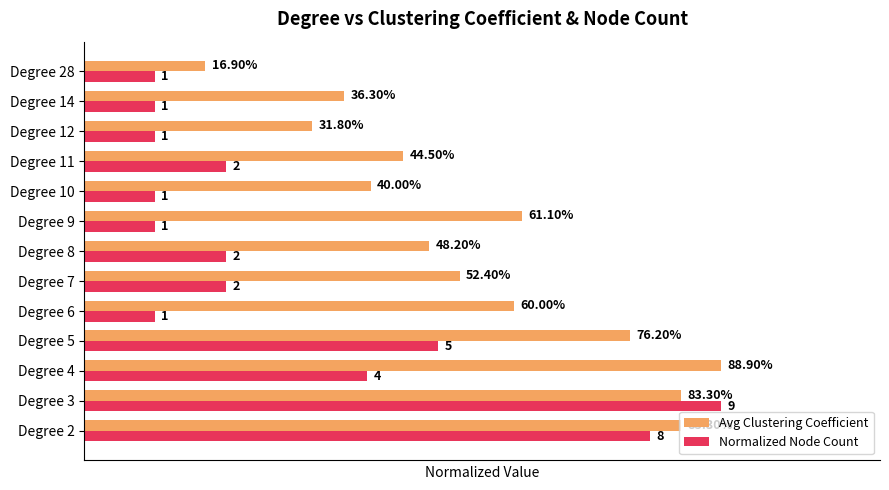

What are all the series names shown in the legend?

Avg Clustering Coefficient, Normalized Node Count